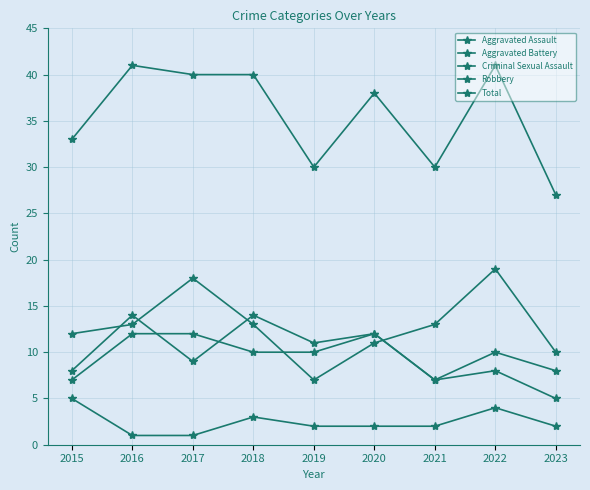

How many values in the Aggravated Assault series are below 10?

4